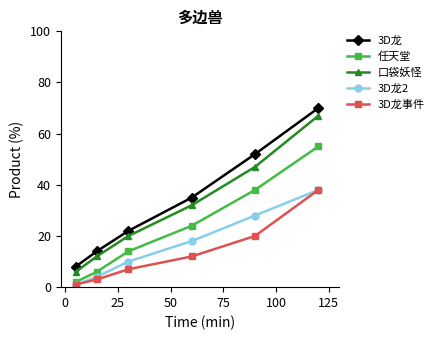

What is the value of the 3D龙事件 point at the 2nd from the left?

3